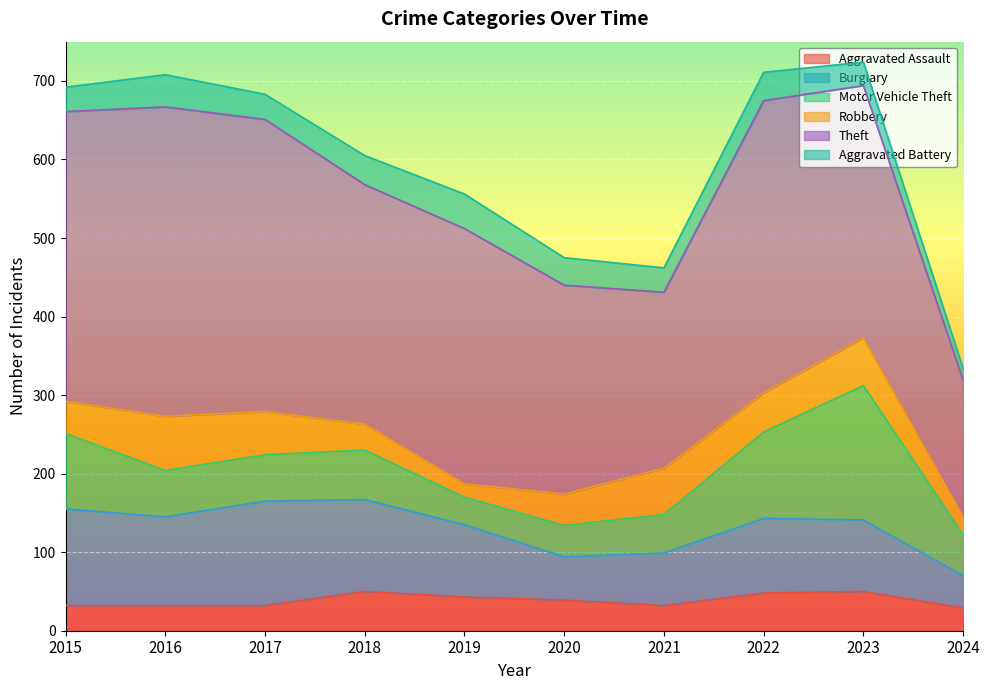

In Motor Vehicle Theft, how many points are lower than both neighbors (excluding endpoints)?

1